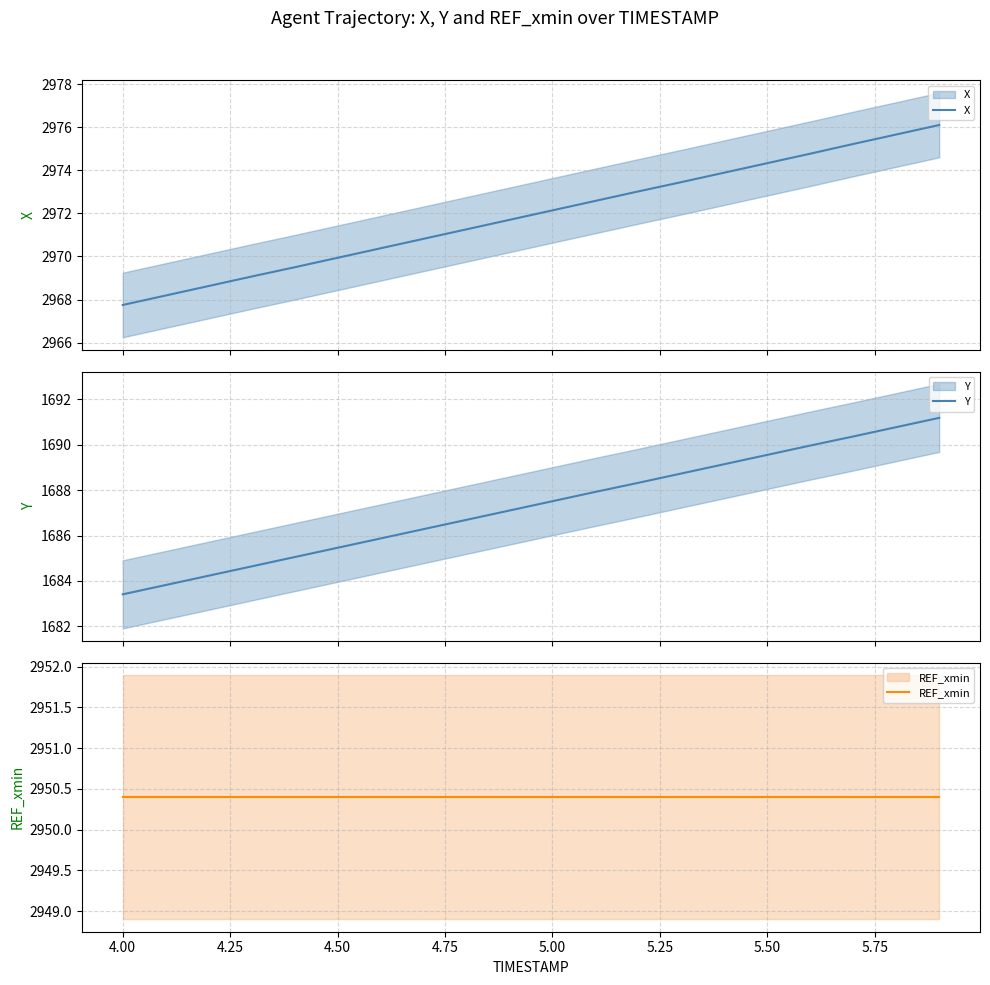

Reading left to right, list all the values displayed in this chart.

X: 2967.8	2968.2	2968.6	2969.1	2969.5	2969.9	2970.4	2970.8	2971.3	2971.7	2972.1	2972.6	2973.0	2973.4	2973.9	2974.3	2974.8	2975.2	2975.7	2976.1
Y: 1683.4	1683.8	1684.2	1684.6	1685.0	1685.5	1685.9	1686.3	1686.7	1687.1	1687.5	1687.9	1688.3	1688.7	1689.1	1689.5	1690.0	1690.4	1690.8	1691.2
REF_xmin: 2950.4	2950.4	2950.4	2950.4	2950.4	2950.4	2950.4	2950.4	2950.4	2950.4	2950.4	2950.4	2950.4	2950.4	2950.4	2950.4	2950.4	2950.4	2950.4	2950.4